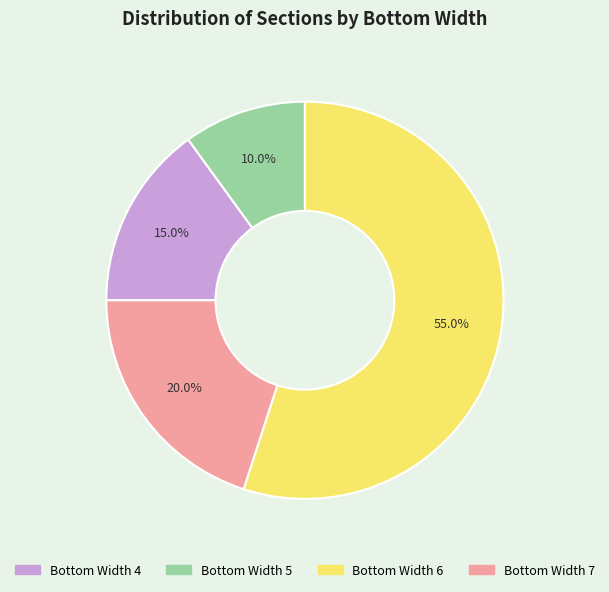

To the nearest percent, what is the average slice percentage?

25%